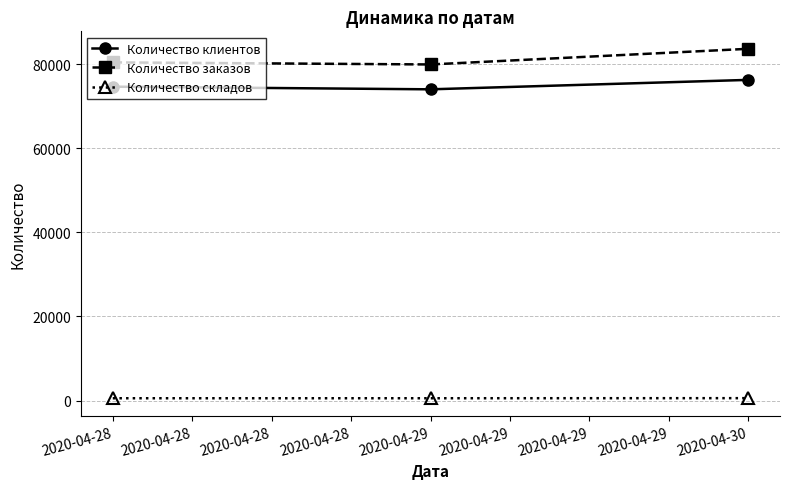

Read the Количество заказов value at 2020-04-28.

80436